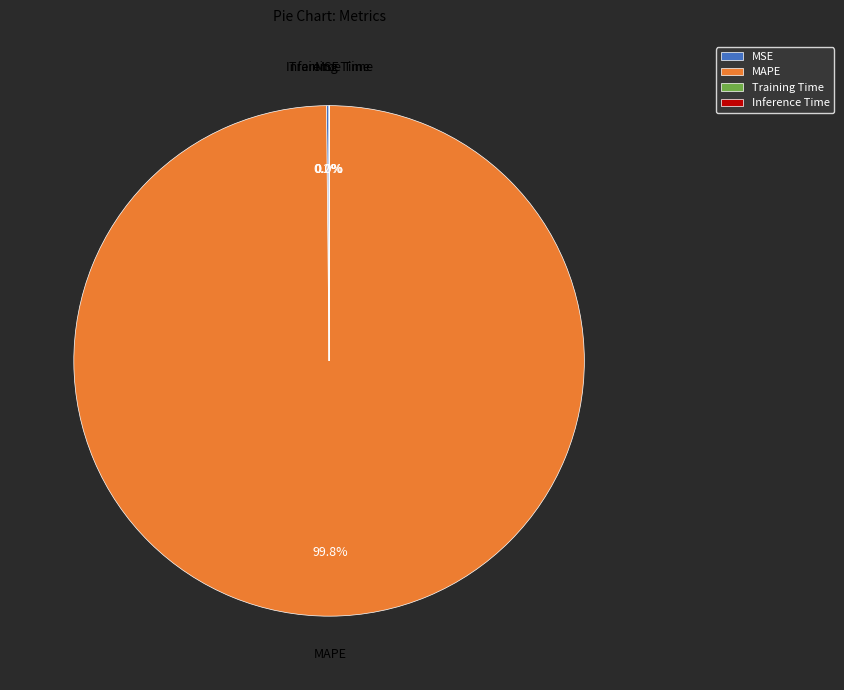

How much of the chart is everything except MAPE?

0.2%